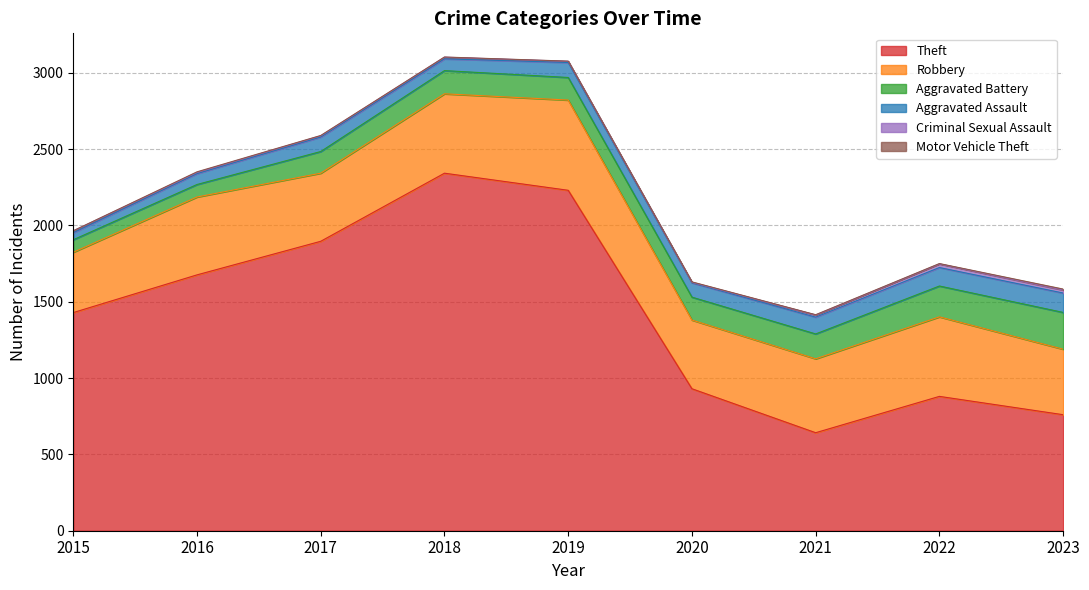

Does the chart display data point markers on the line(s)?

No